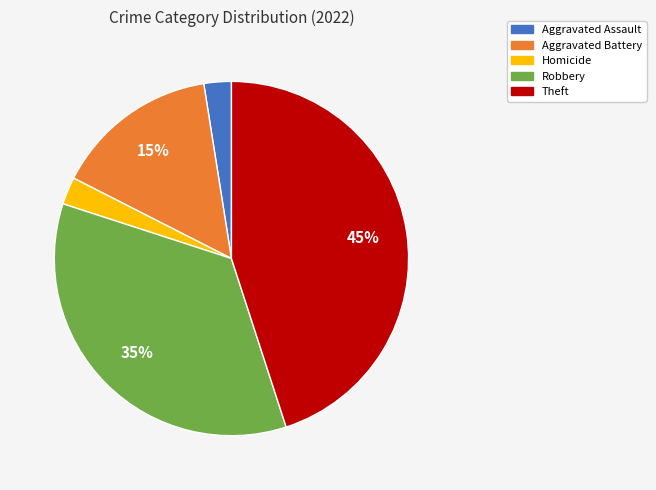

Is there a majority slice in this chart?

No